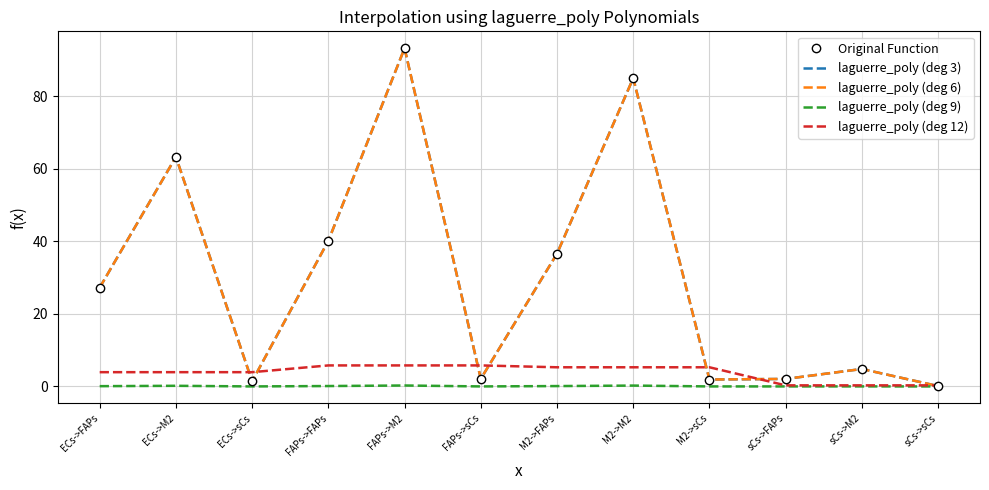

Reading left to right, list all the values displayed in this chart.

Original Function: 27.3	63.3	1.4	40.2	93.3	2.1	36.6	85.0	1.9	2.1	4.8	0.1
laguerre_poly (deg 3): 27.3	63.3	1.4	40.2	93.3	2.1	36.6	85.0	1.9	2.1	4.8	0.1
laguerre_poly (deg 6): 27.3	63.3	1.4	40.2	93.3	2.1	36.6	85.0	1.9	2.1	4.8	0.1
laguerre_poly (deg 9): 0.1	0.2	0.0	0.1	0.3	0.0	0.1	0.2	0.0	0.0	0.0	0.0
laguerre_poly (deg 12): 3.9	3.9	3.9	5.8	5.8	5.8	5.3	5.3	5.3	0.3	0.3	0.3